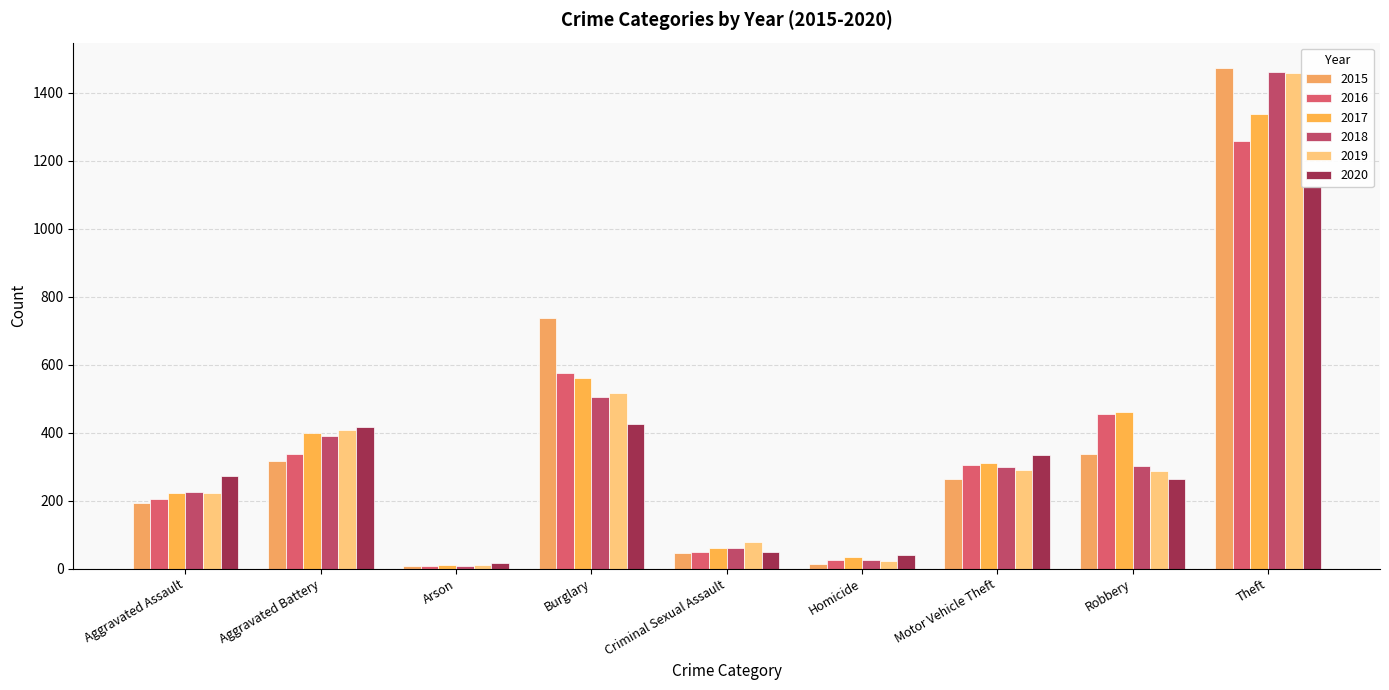

What is the approximate value of 2017 at Arson, to the nearest 10?

10